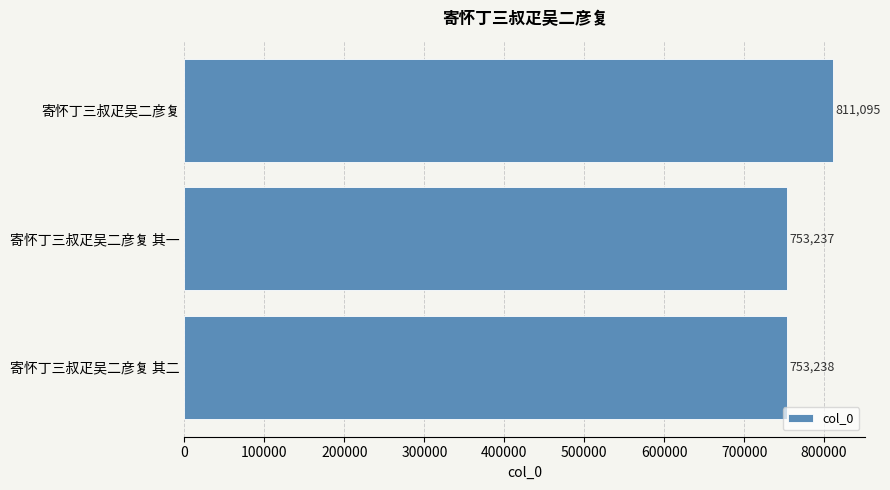

Which category has the lowest value across all series?

寄怀丁三叔疋吴二彦复 其一